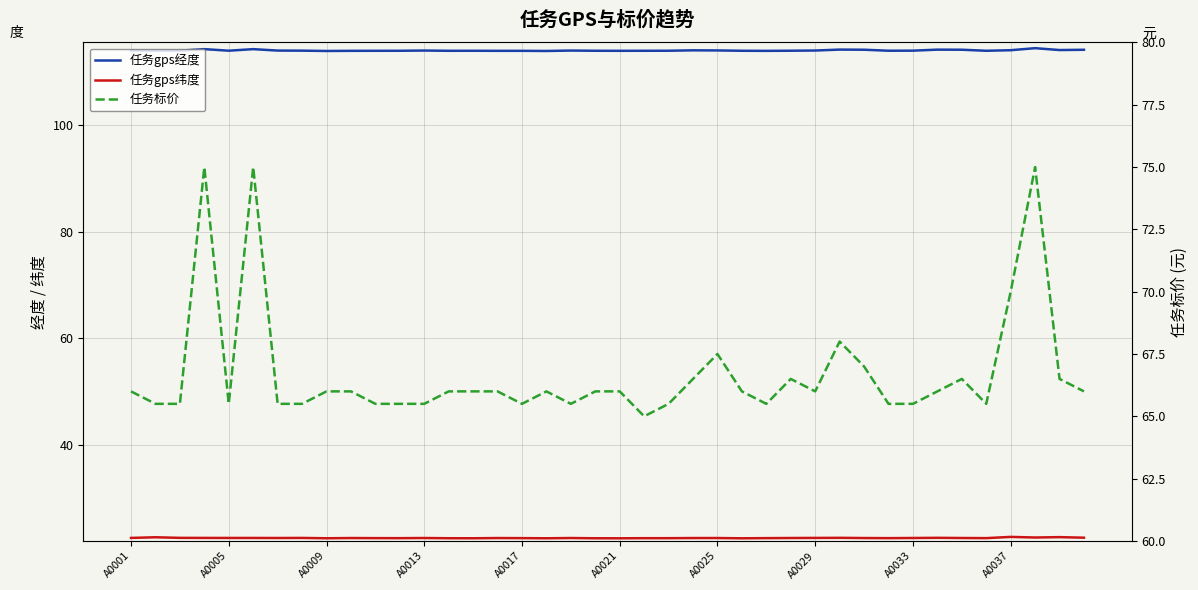

Which series has the largest range (max minus min)?

任务标价